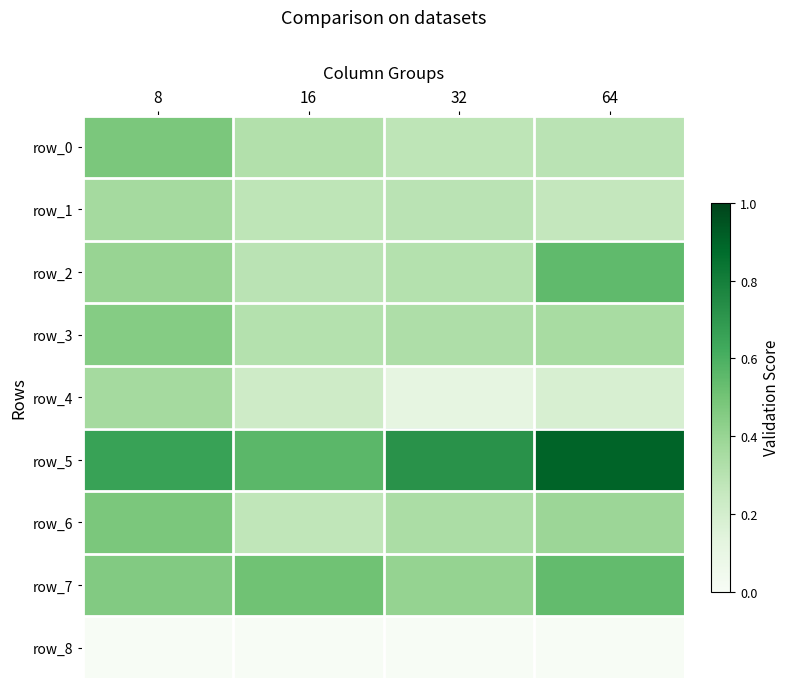

The value of row_6 at 32 is 0.6. True or false?

False